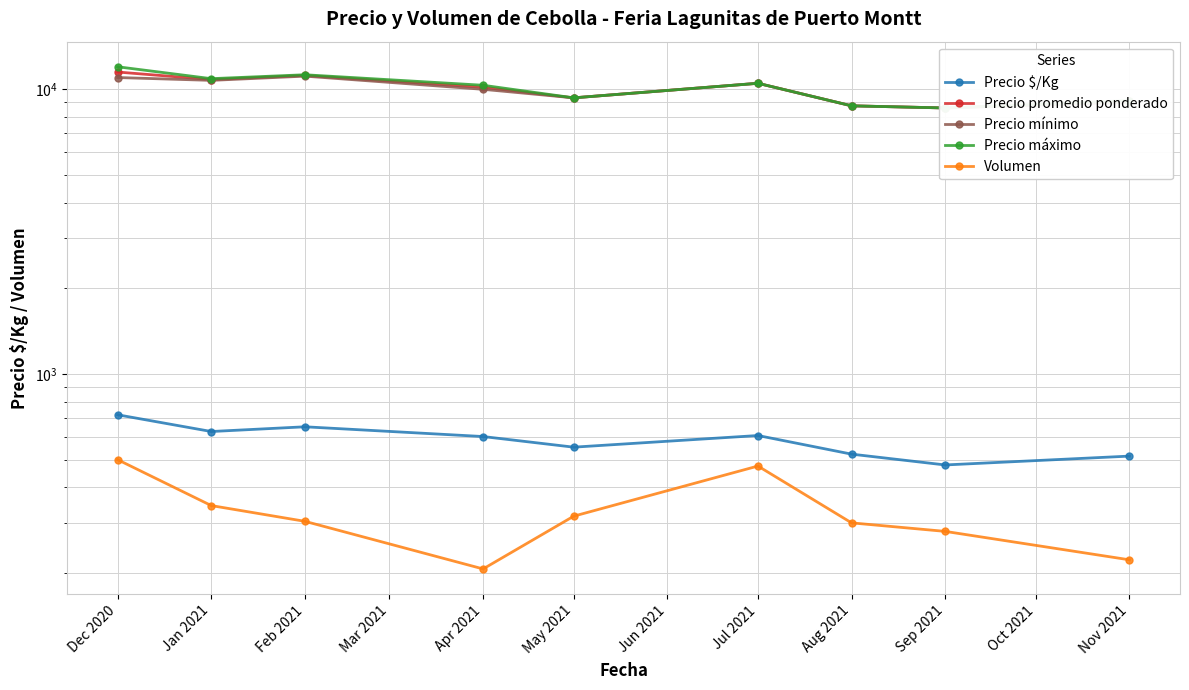

True or false: Volumen and Precio máximo intersect in this chart.

False